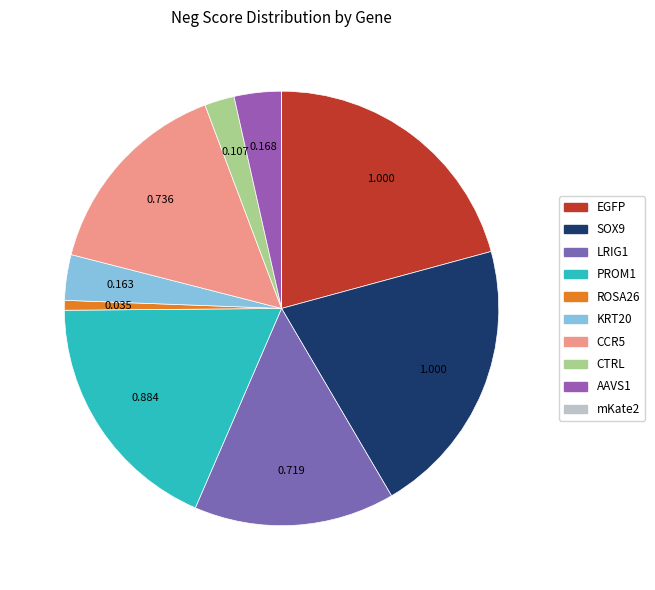

Is the sum of EGFP and CCR5 greater than half?

No